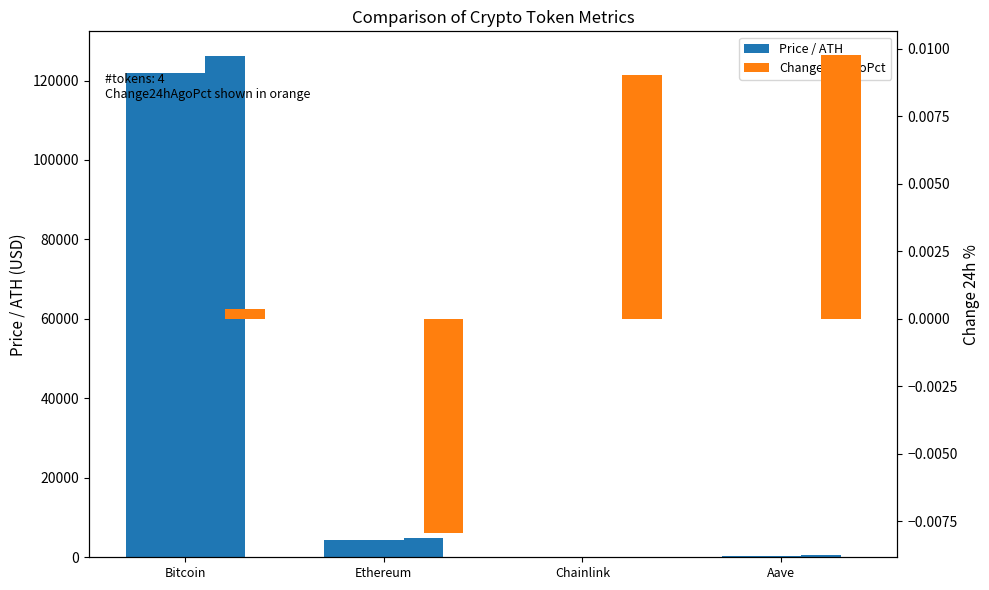

Which series has the largest total across all categories?

price